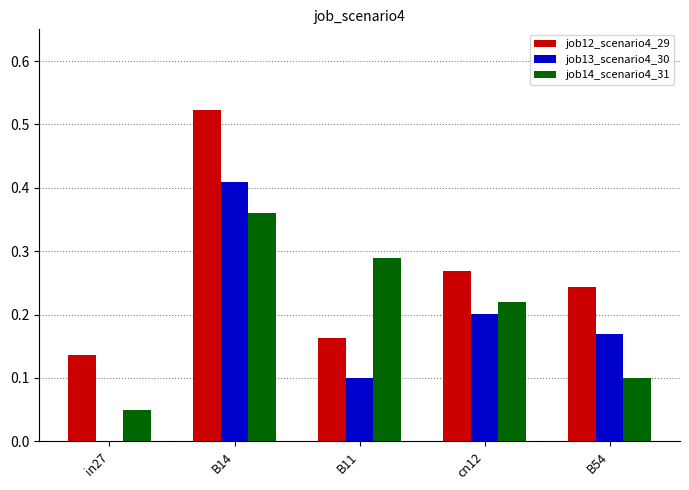

How many job14_scenario4_31 values are between 0 and 1?

5